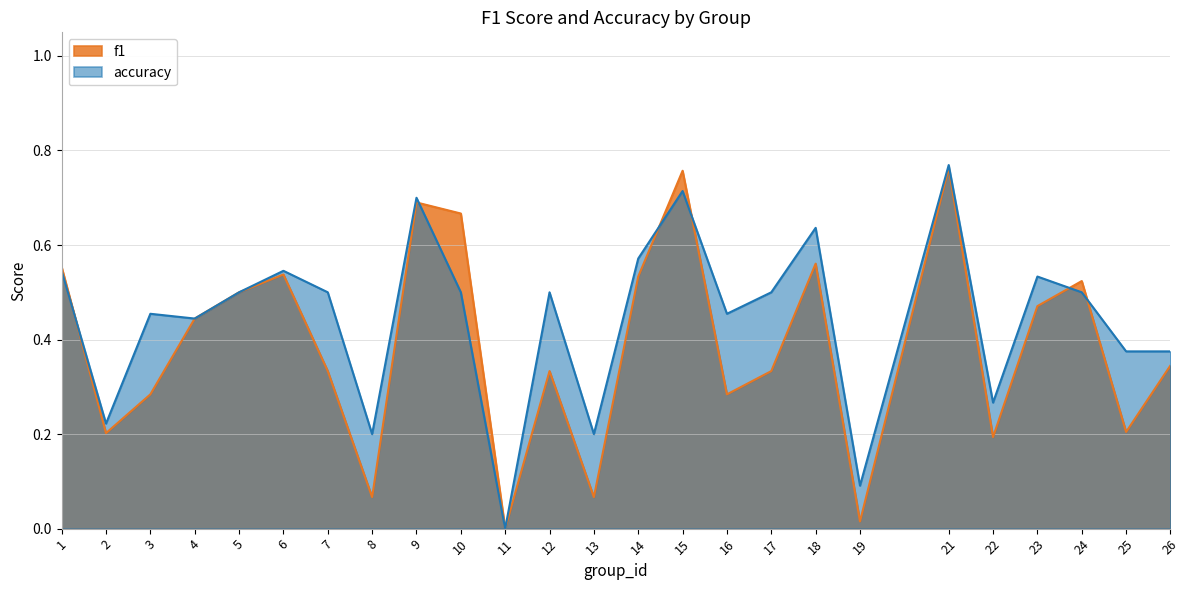

Rank the series by their maximum value, from highest to lowest.

accuracy, f1